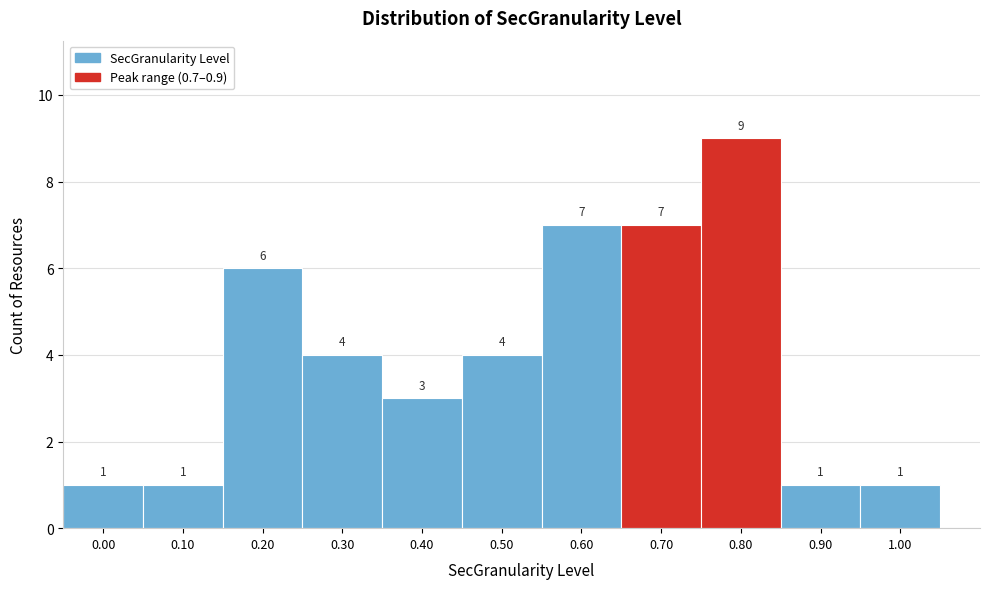

Reading left to right, transcribe all the data shown in this chart.

0.00=1	0.10=1	0.20=6	0.30=4	0.40=3	0.50=4	0.60=7	0.70=7	0.80=9	0.90=1	1.00=1